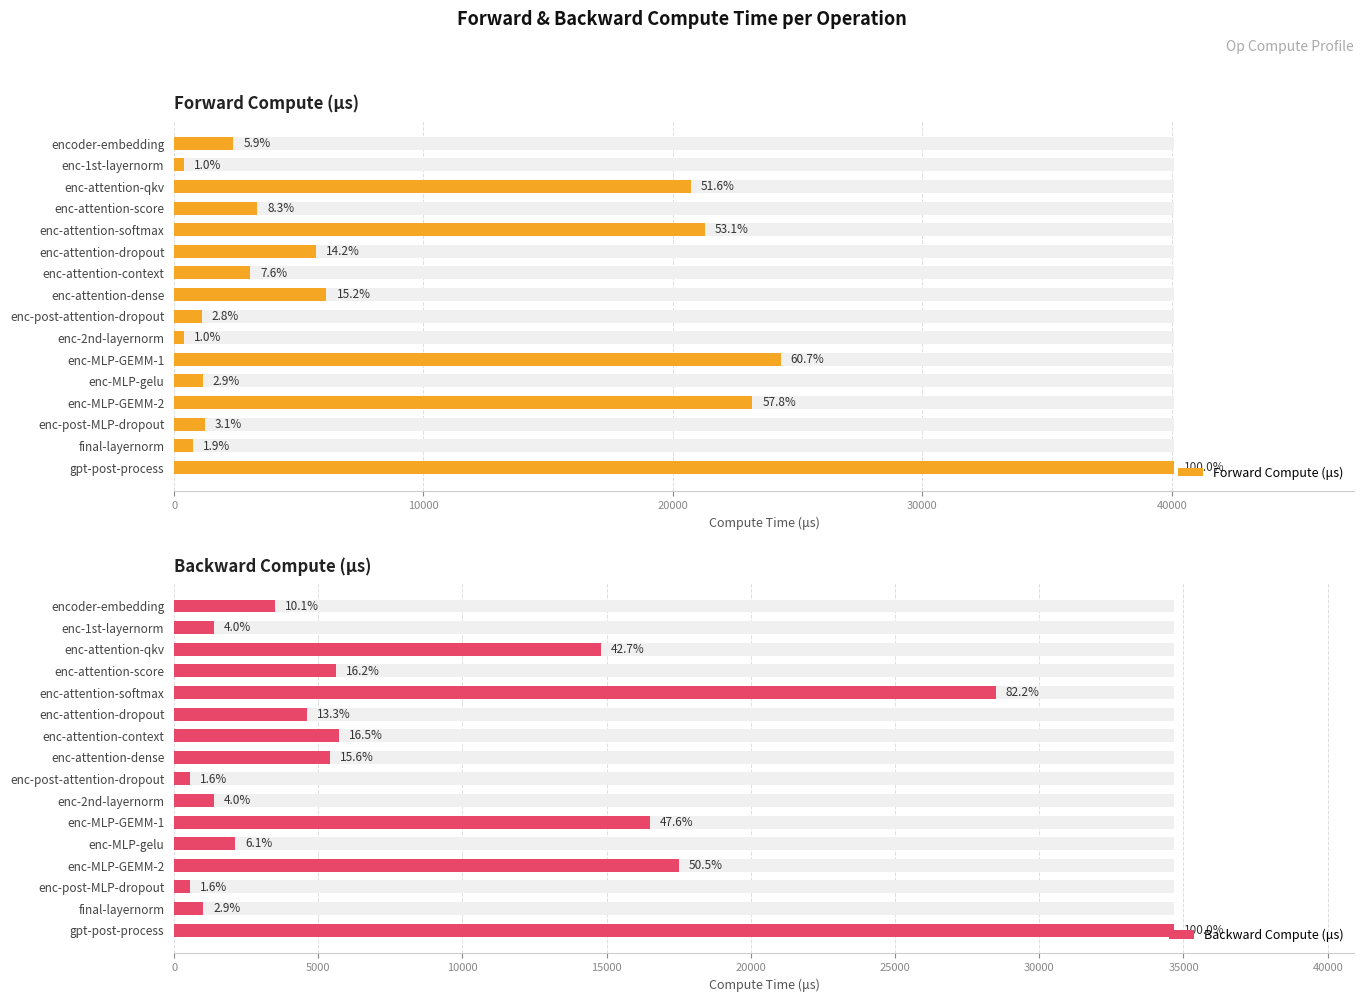

Are the bars grouped side by side (vs. stacked)?

Yes